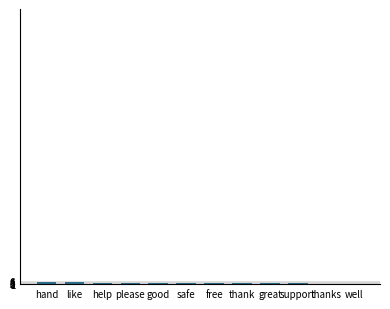

Between thanks and good, which is larger?

good